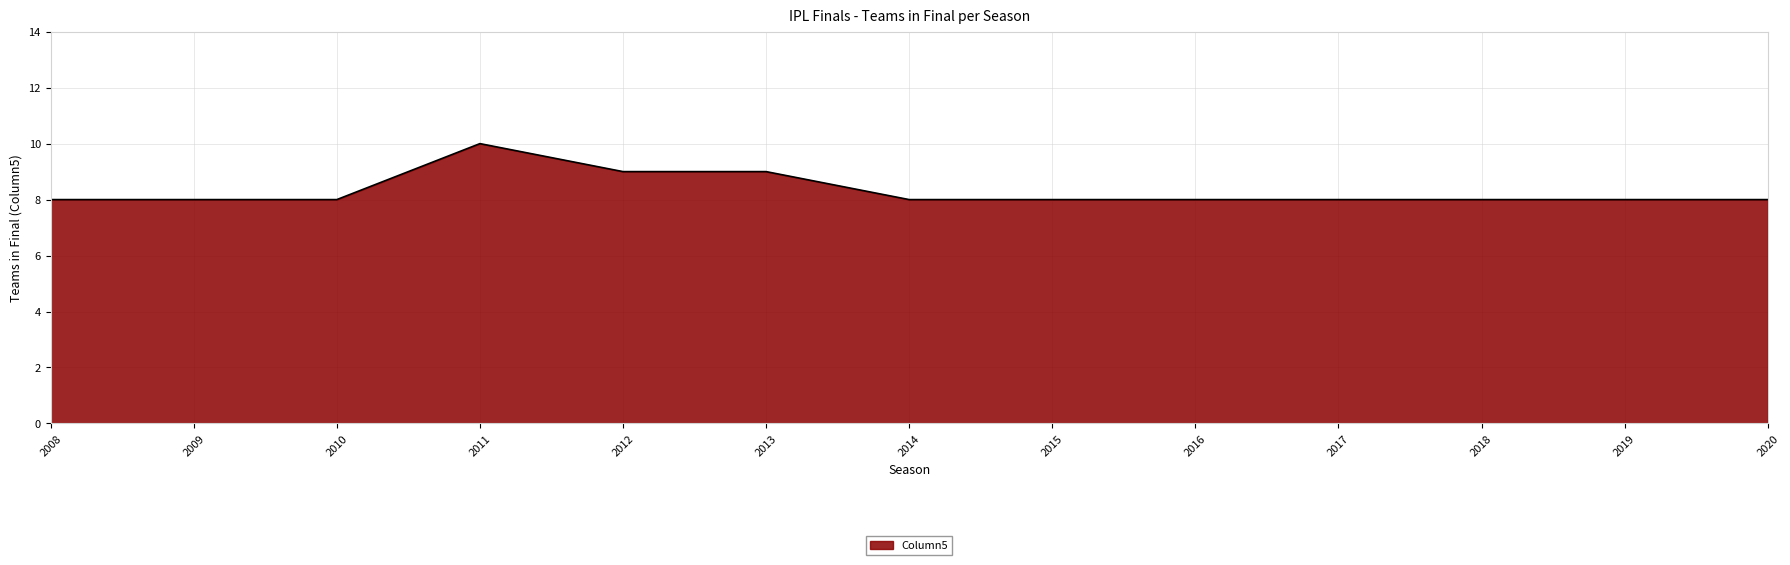

Count the values in the range 8 to 9.

12